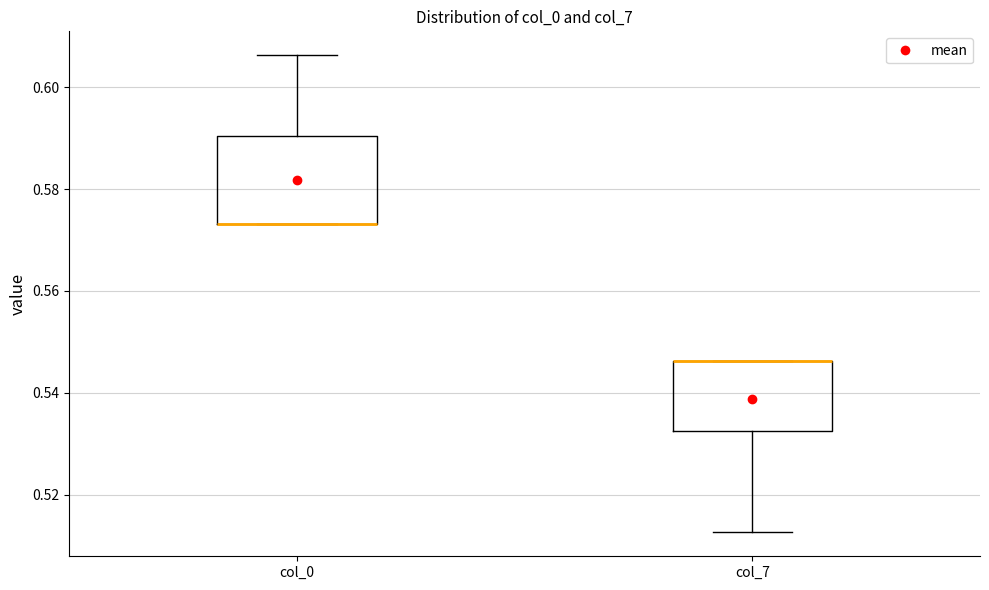

Reading left to right, transcribe this box plot: for each box, give where its median line is, the range the box spans, and where its two whiskers end, as read against the y-axis. The values are not printed on the chart, so give them approximately, as read against the axis.

col_0: median 0.574 (drawn on the box's lower edge), box 0.574 to 0.590, whiskers 0.574 to 0.606
col_7: median 0.546 (drawn on the box's upper edge), box 0.532 to 0.546, whiskers 0.512 to 0.546